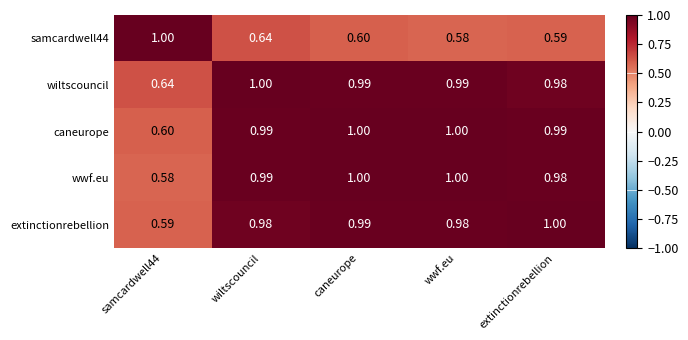

Rank the series at samcardwell44 from highest to lowest value.

samcardwell44, wiltscouncil, caneurope, extinctionrebellion, wwf.eu